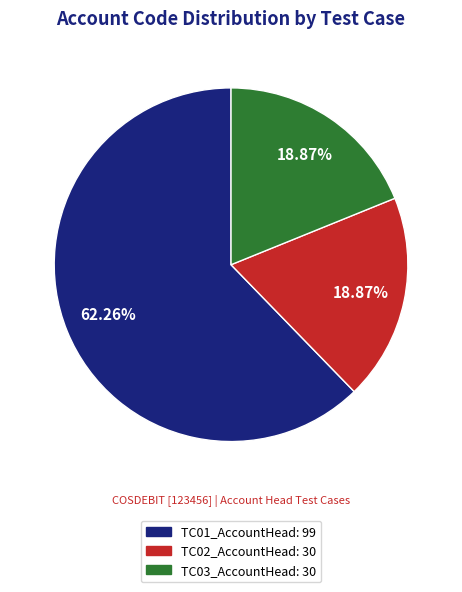

Is it true that TC03_AccountHead is 9% of the pie?

False